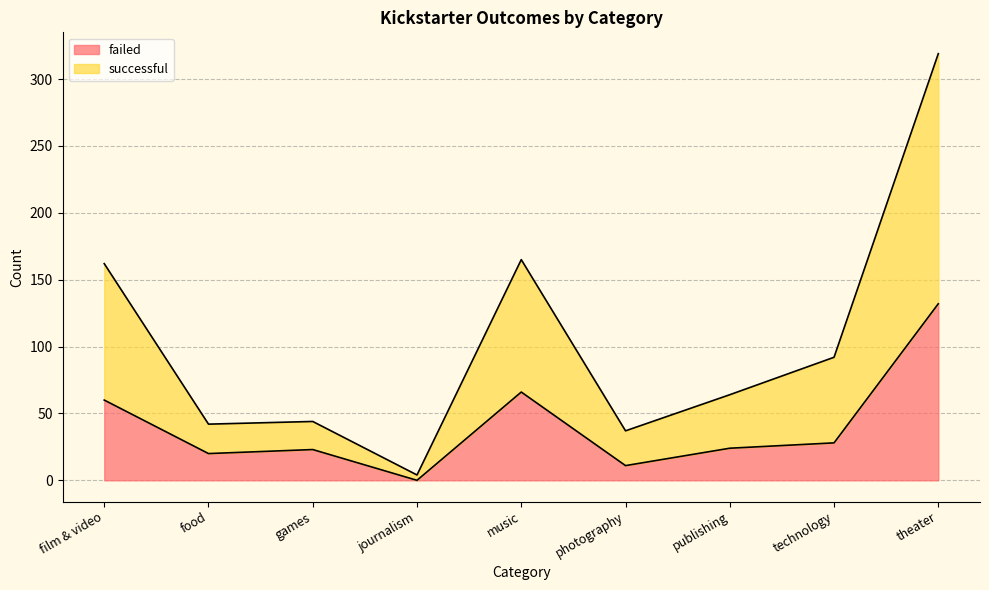

What position from the left is theater?

9